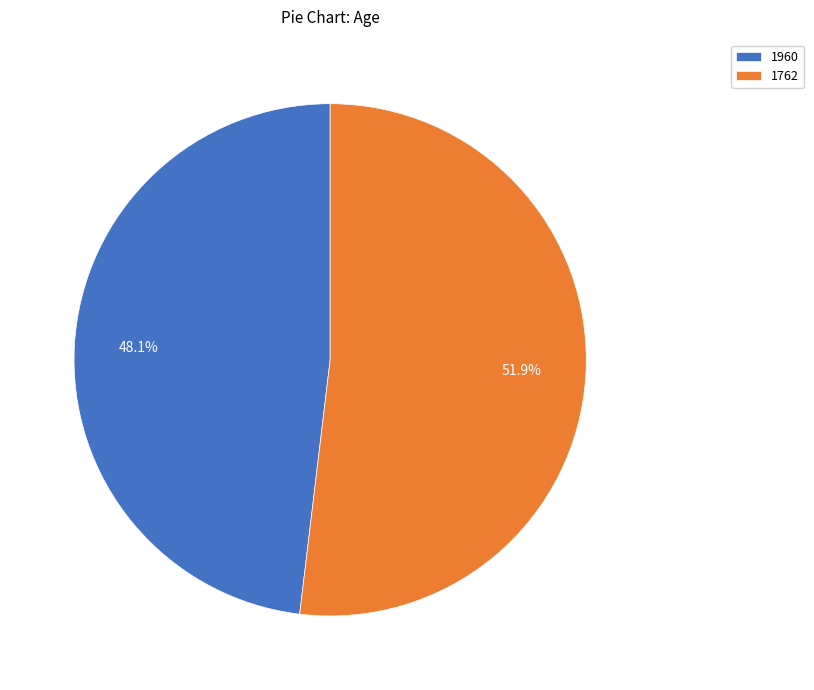

How many slices are in this pie chart?

2